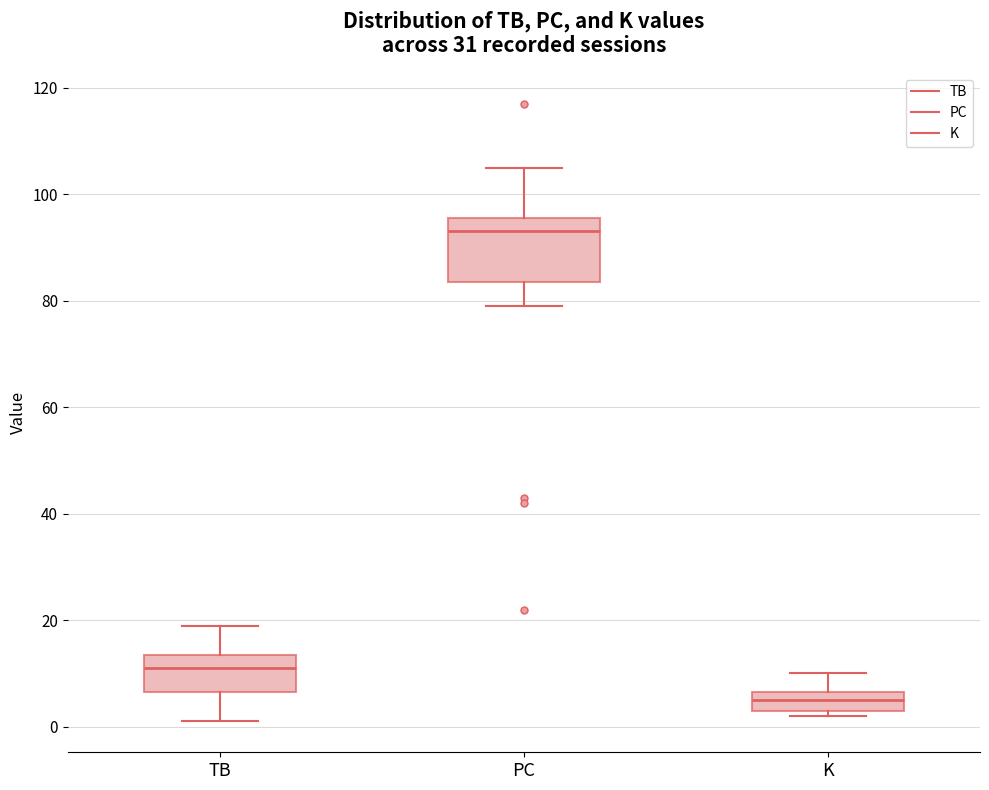

Reading left to right, read every box against the y-axis: the position of its median line, the range the box covers, and the ends of its whiskers. The values are not printed on the chart, so give them approximately, as read against the axis.

TB: median 12, box 6 to 14, whiskers 2 to 20
PC: median 94, box 84 to 96, whiskers 80 to 106
K: median 6 (inside the box), box 4 to 6, whiskers 2 to 10